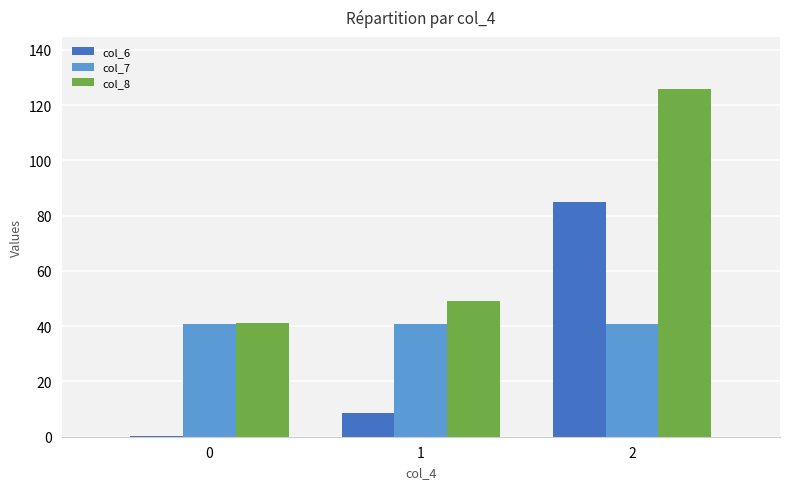

The value of col_7 at 2 is 66.9. True or false?

False